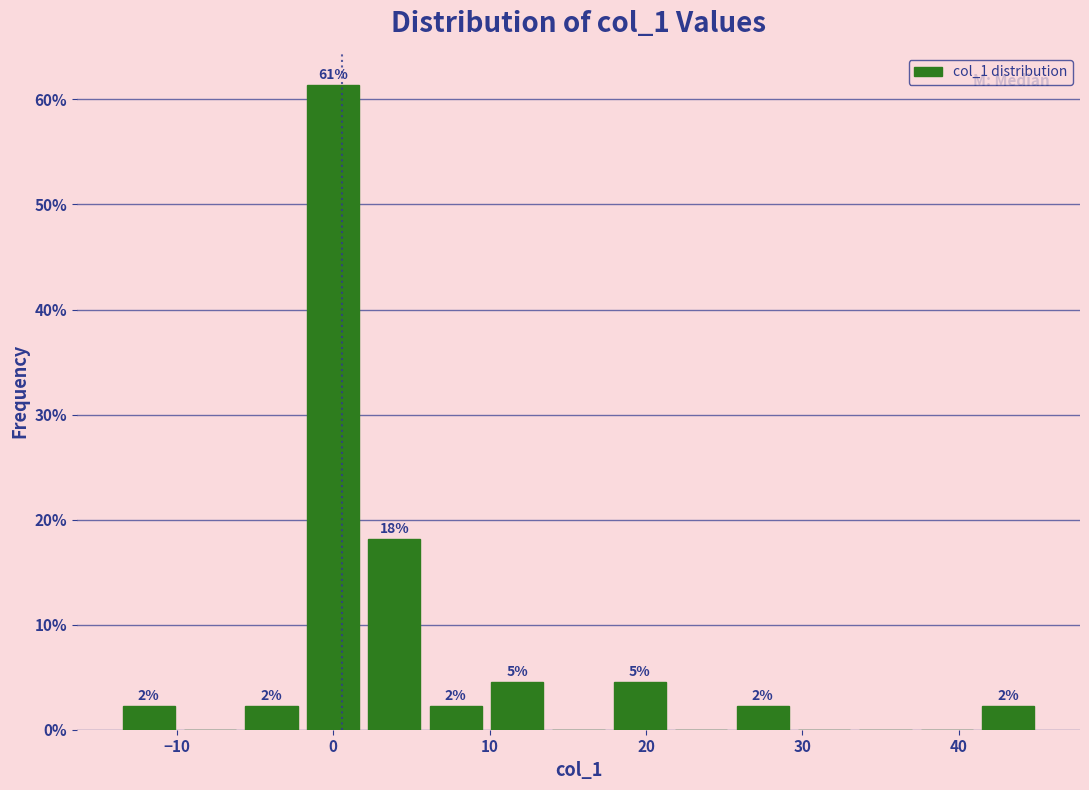

Around what value on the x-axis is the tallest bar? Give the approximate position of its centre, as read against the axis.

0